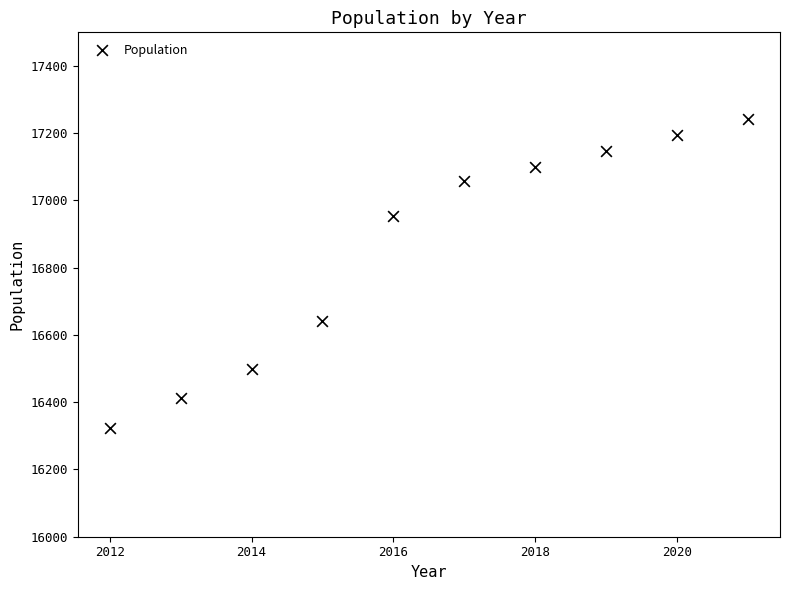

What Y value in the scatter plot is closest to 16782?

16643